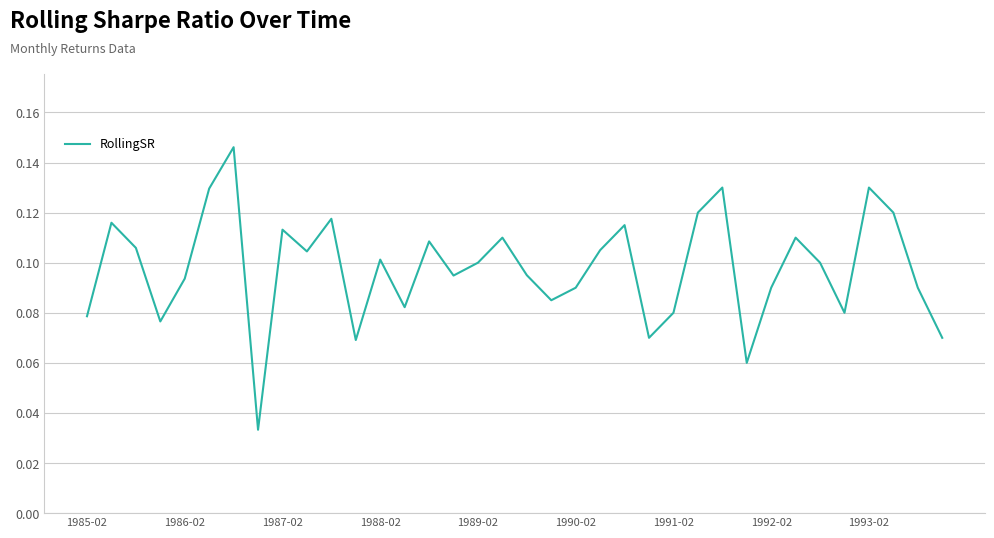

Does the chart display data point markers on the line(s)?

No